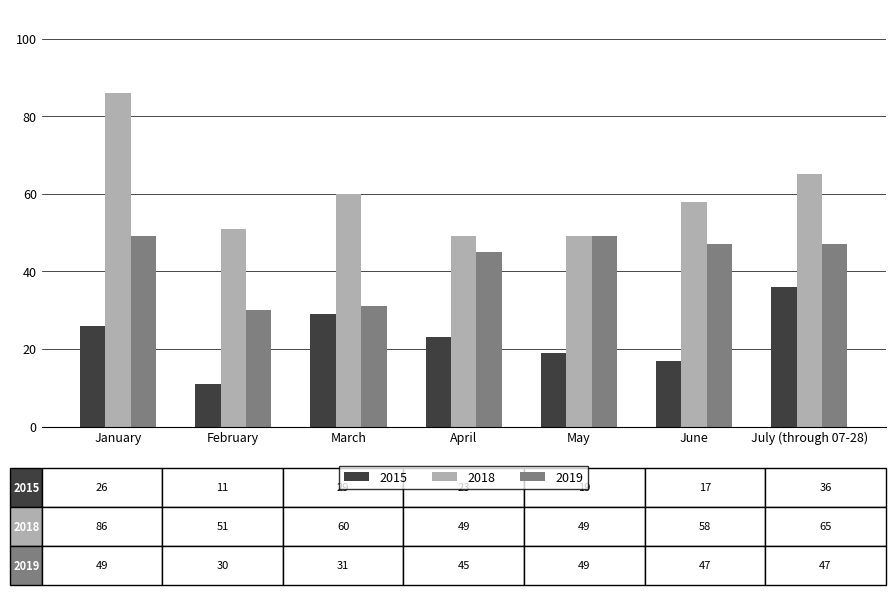

Reading left to right, extract all data points from this chart.

2015: January=26	February=11	March=29	April=23	May=19	June=17	July (through 07-28)=36
2018: January=86	February=51	March=60	April=49	May=49	June=58	July (through 07-28)=65
2019: January=49	February=30	March=31	April=45	May=49	June=47	July (through 07-28)=47